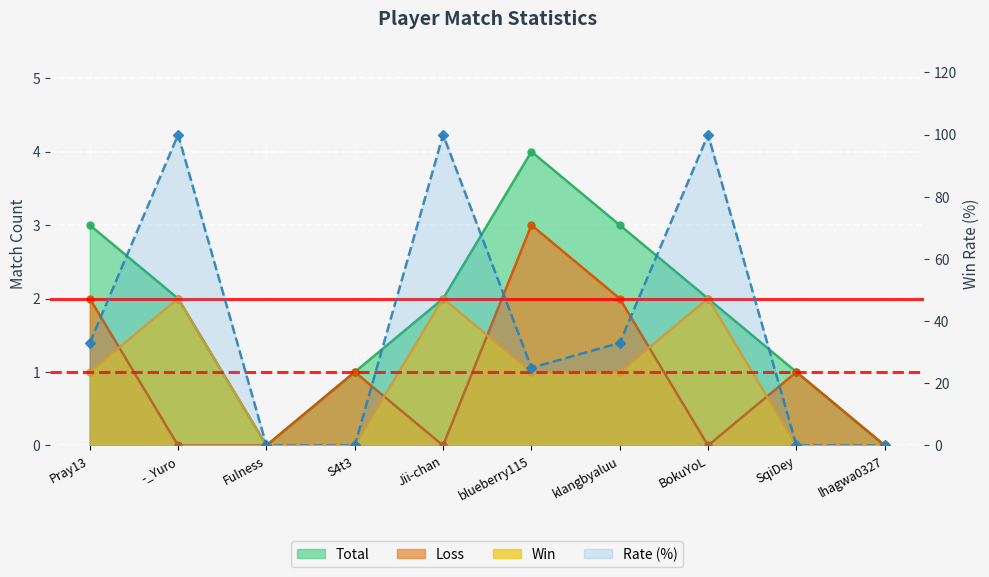

Which series has the largest total across all categories?

Rate